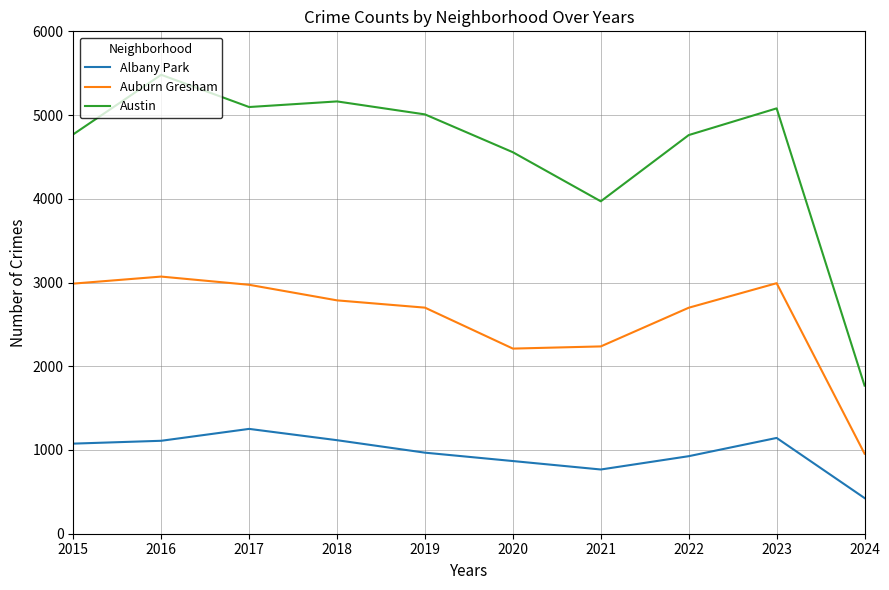

True or false: Auburn Gresham and Albany Park intersect in this chart.

False